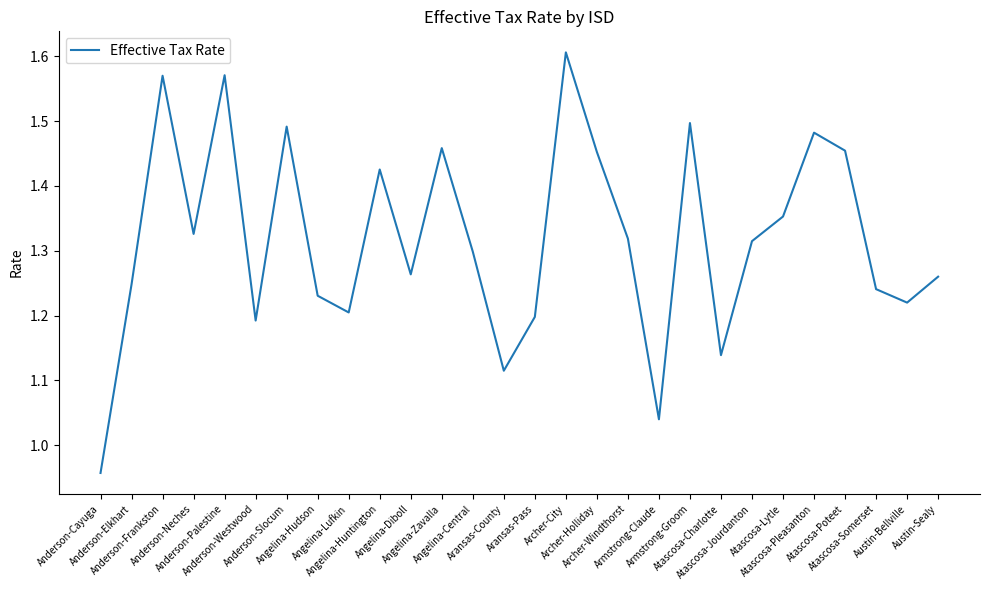

How many values exceed 1?

27